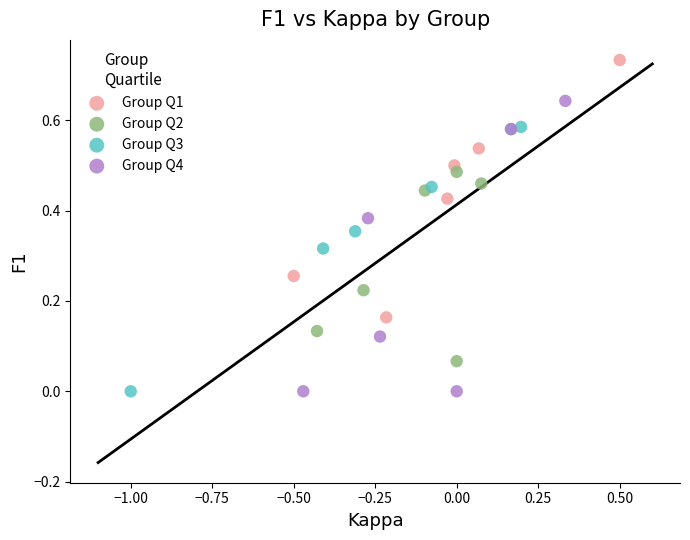

Which series has the widest spread of Y values?

Group Q4